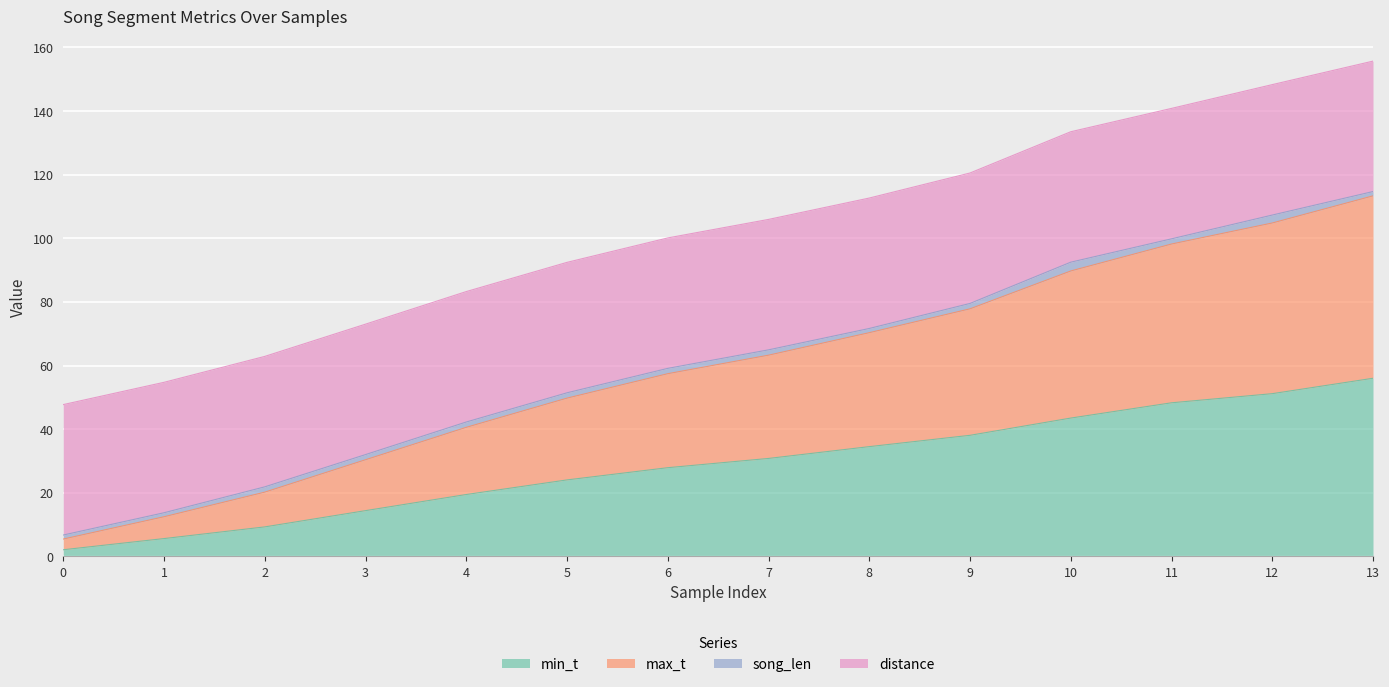

Is it true that min_t equals 40.4 at 7?

False